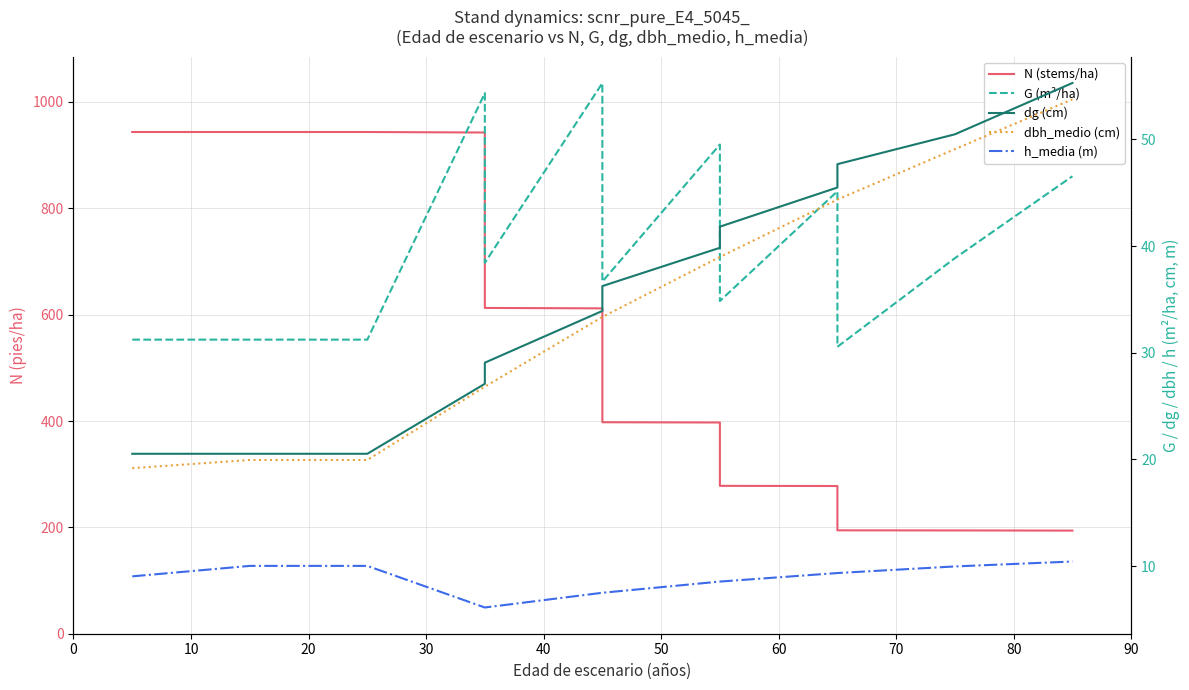

Is it true that N (stems/ha) equals 114.3 at 10?

False